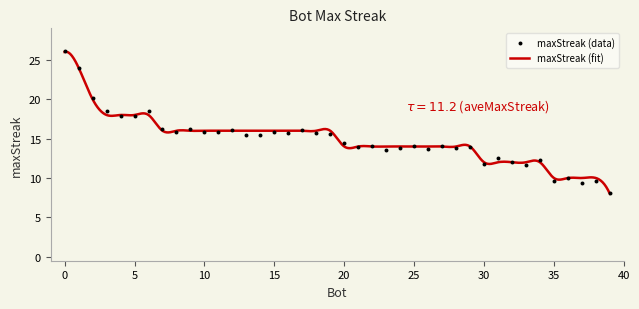

What is the lowest value of the maxStreak (fit) series?

8.0